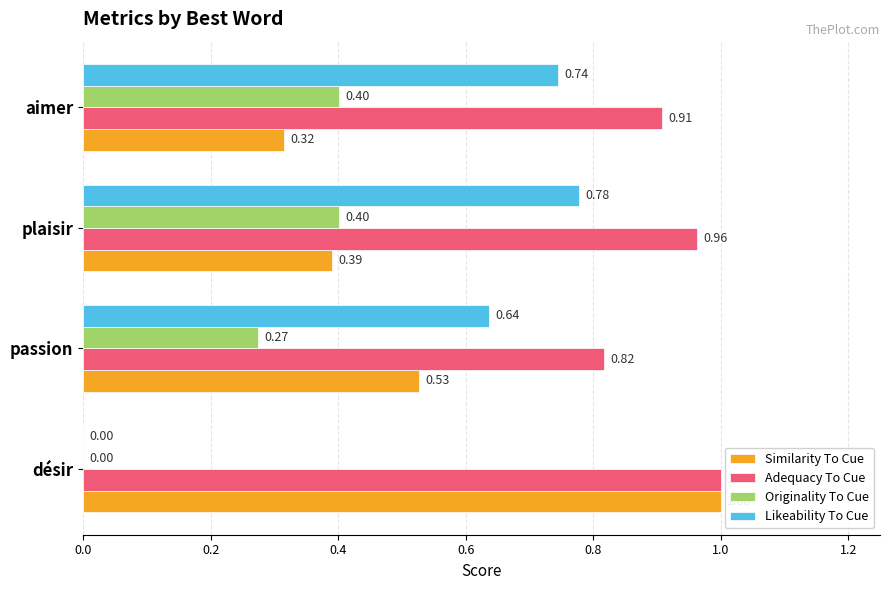

What is the sum of the Adequacy To Cue values at désir and passion?

1.8